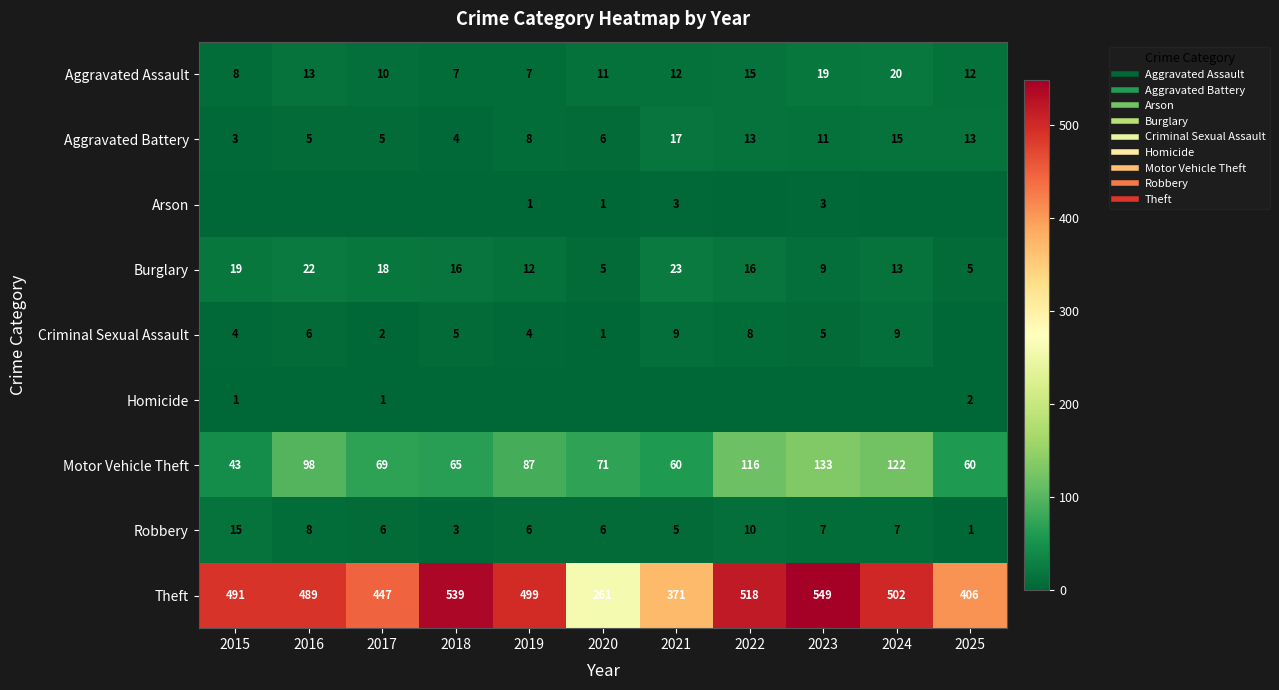

How many values in the Aggravated Assault series exceed 12?

4